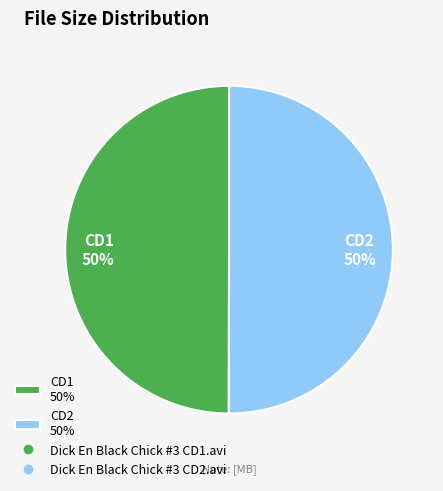

What percentage is the CD1 50% slice, to the nearest percent?

50%